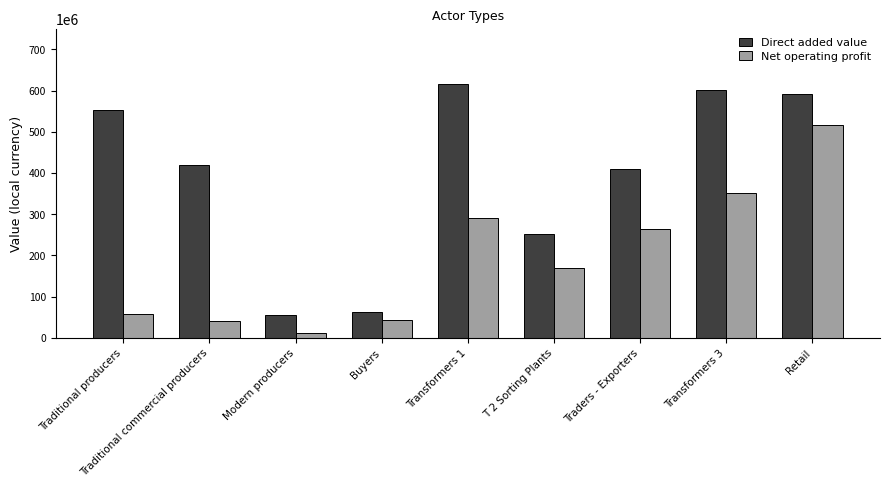

What is the difference between the highest and lowest values at Buyers?

18008181.8